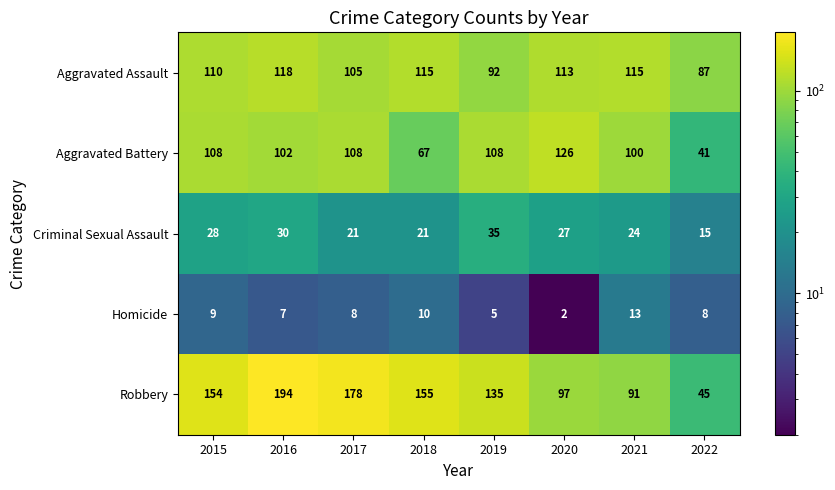

The Homicide series shows 2 at 2020. True or false?

True